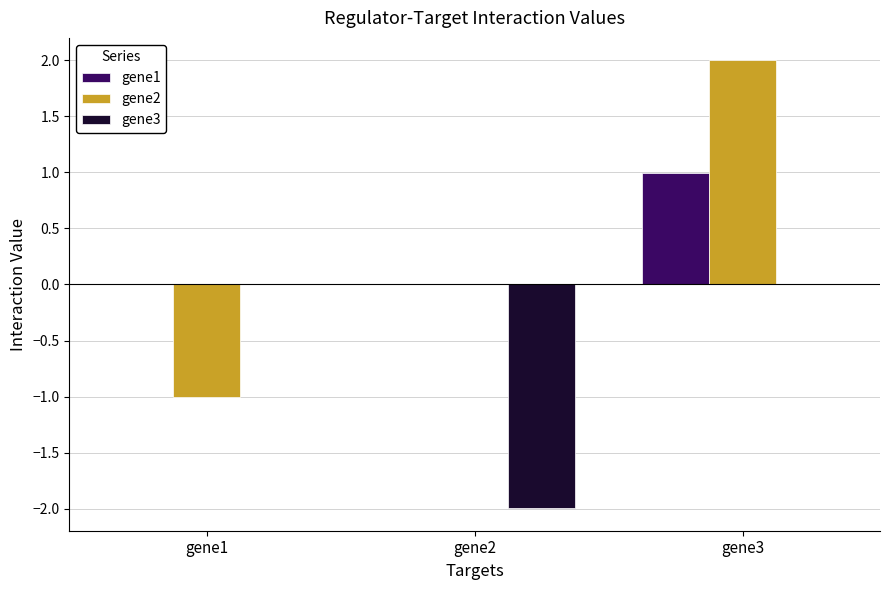

Reading right to left, transcribe all the data shown in this chart.

gene1: gene3=1.0	gene2=0.0	gene1=0.0
gene2: gene3=2.0	gene2=0.0	gene1=-1.0
gene3: gene3=0.0	gene2=-2.0	gene1=0.0